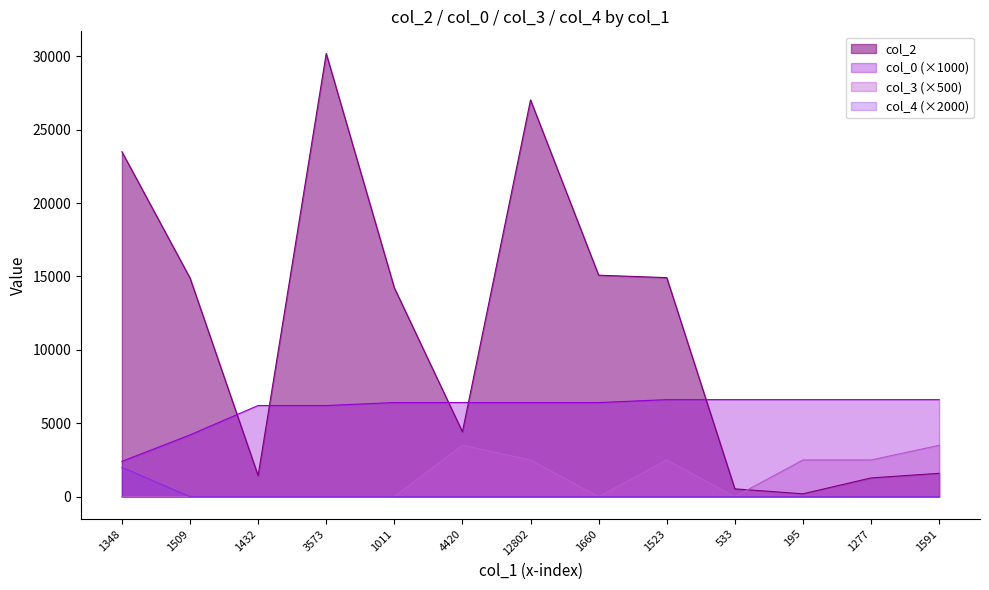

The value of col_4 at 533 is 770.2. True or false?

False